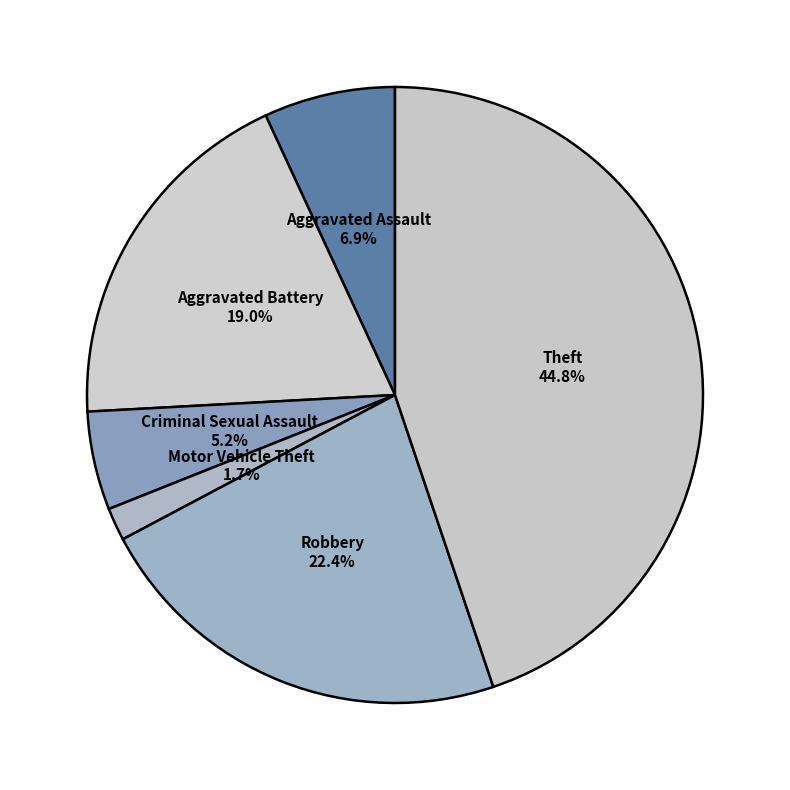

Rank the categories by value from lowest to highest.

Motor Vehicle Theft, Criminal Sexual Assault, Aggravated Assault, Aggravated Battery, Robbery, Theft